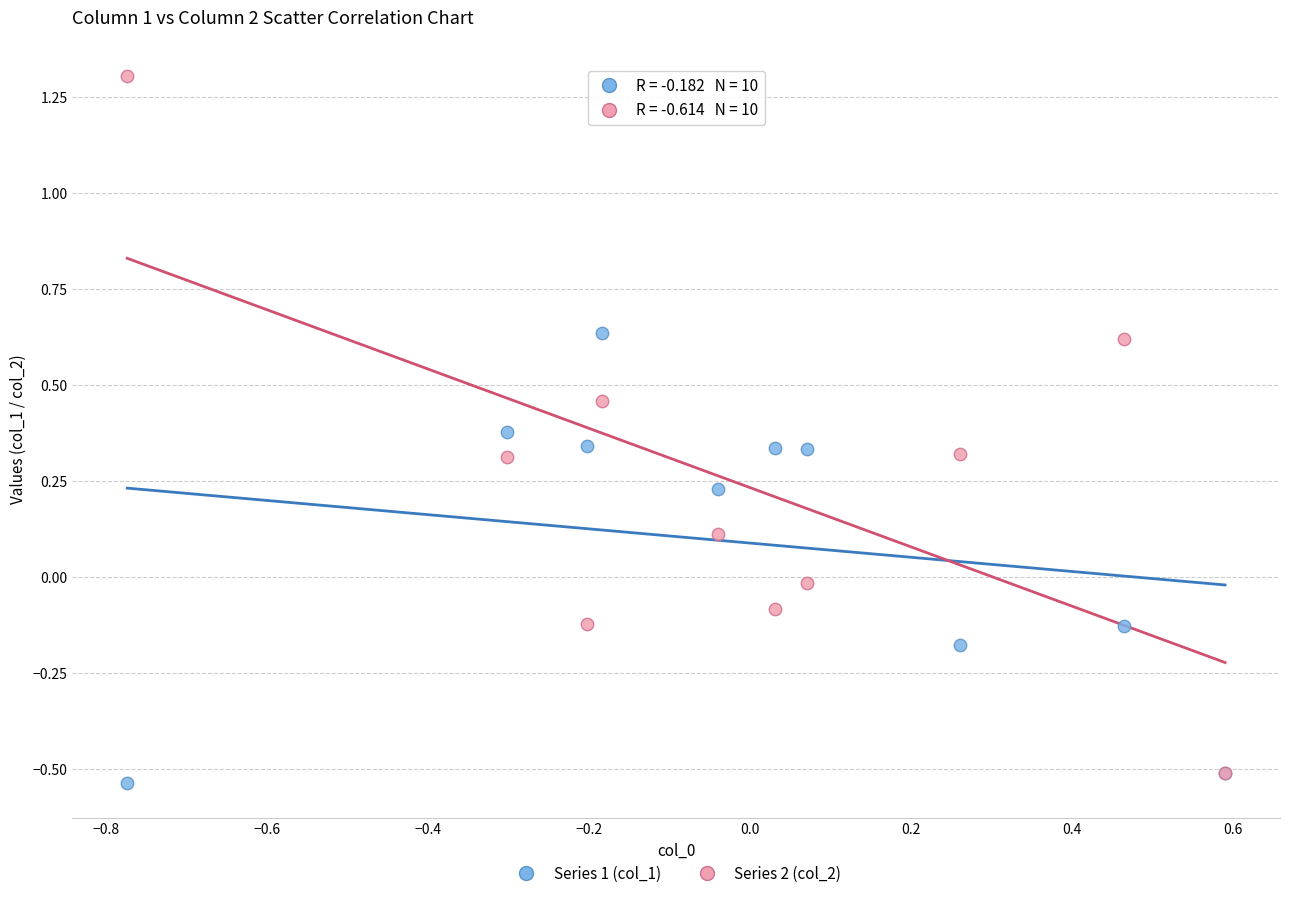

What are all the series names shown in the legend?

Series 1 (col_1), Series 2 (col_2)